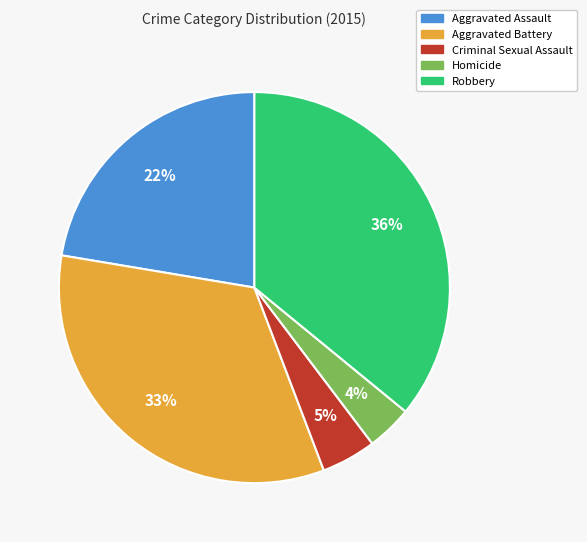

What is the ratio of the value at Criminal Sexual Assault to the value at Aggravated Assault?

0.2